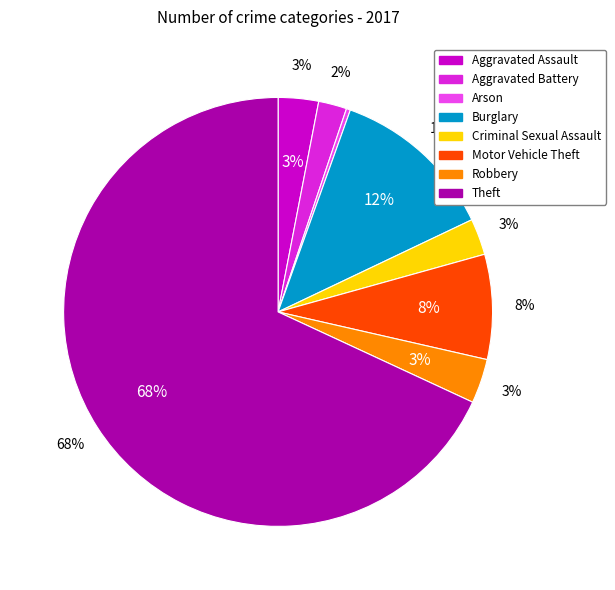

Does Motor Vehicle Theft account for over 50% of the chart?

No